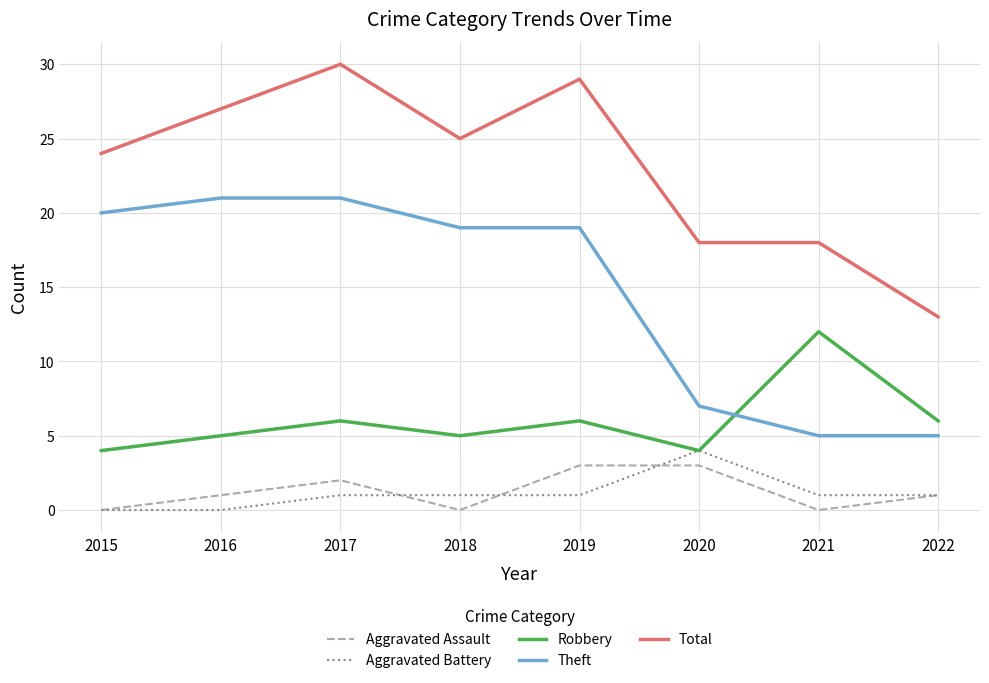

Reading left to right, extract all data points from this chart.

Aggravated Assault: 2015=0	2016=1	2017=2	2018=0	2019=3	2020=3	2021=0	2022=1
Aggravated Battery: 2015=0	2016=0	2017=1	2018=1	2019=1	2020=4	2021=1	2022=1
Robbery: 2015=4	2016=5	2017=6	2018=5	2019=6	2020=4	2021=12	2022=6
Theft: 2015=20	2016=21	2017=21	2018=19	2019=19	2020=7	2021=5	2022=5
Total: 2015=24	2016=27	2017=30	2018=25	2019=29	2020=18	2021=18	2022=13